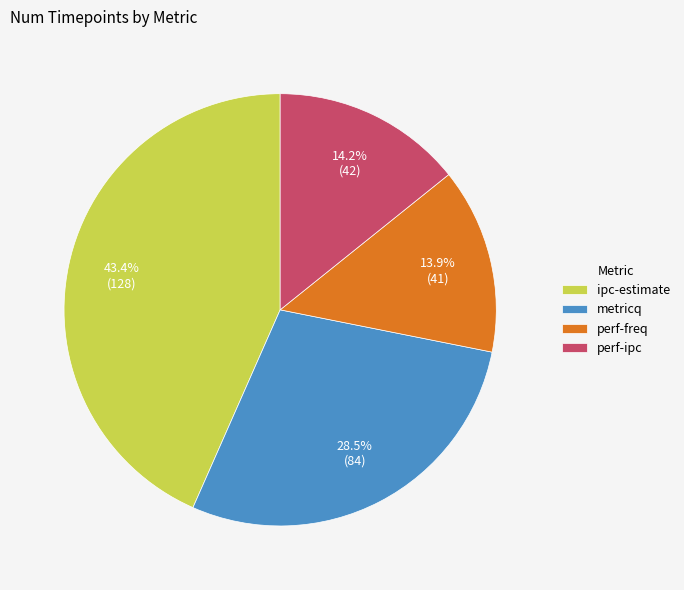

To the nearest percent, what is the difference between the ipc-estimate and perf-ipc slice percentages?

29%